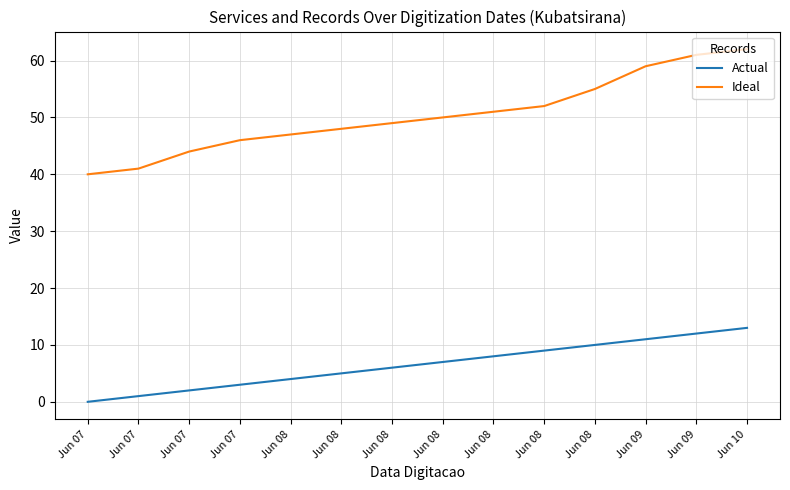

What are all the series names shown in the legend?

Actual, Ideal